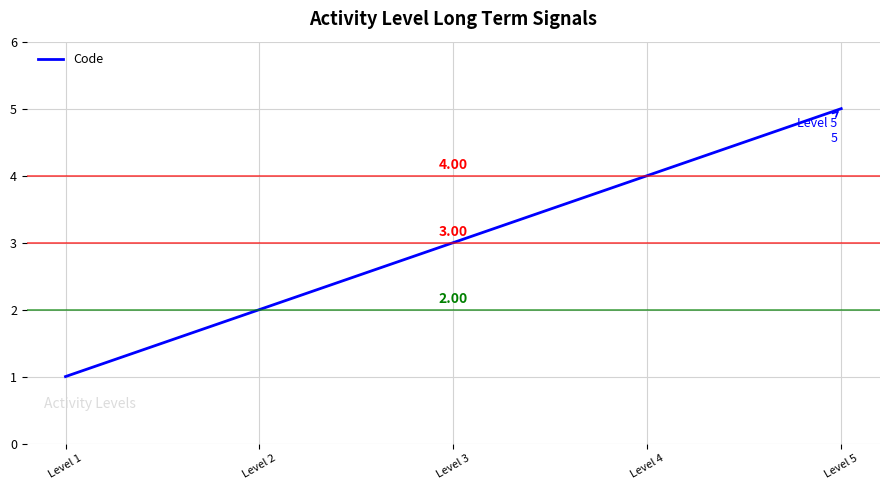

Between Level 2 and Level 5, which is larger?

Level 5